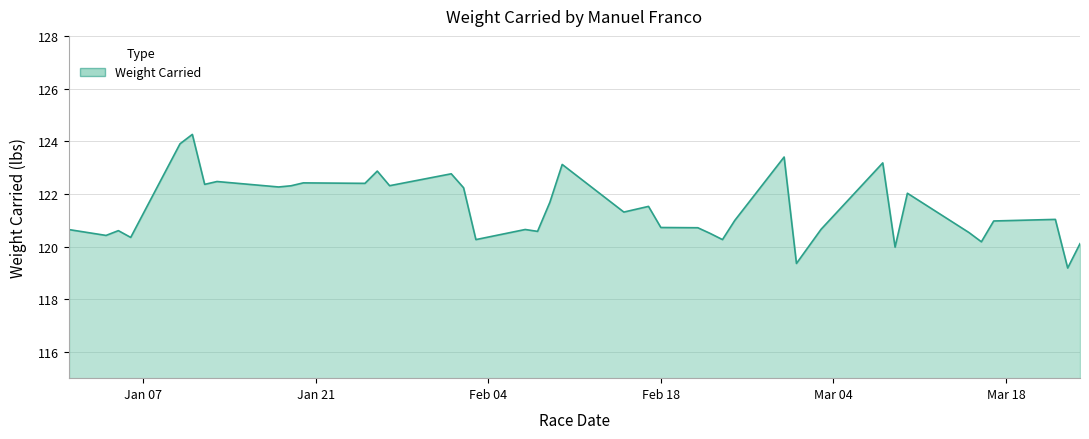

What is the average value?

121.4